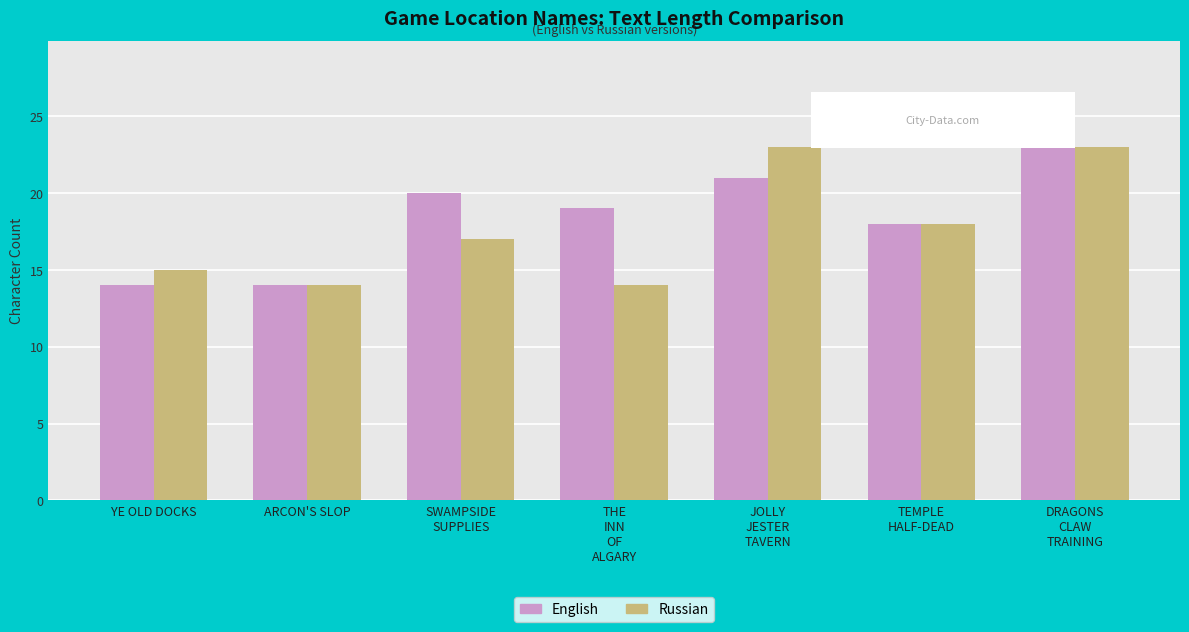

The English series shows 14 at YE OLD DOCKS. True or false?

True